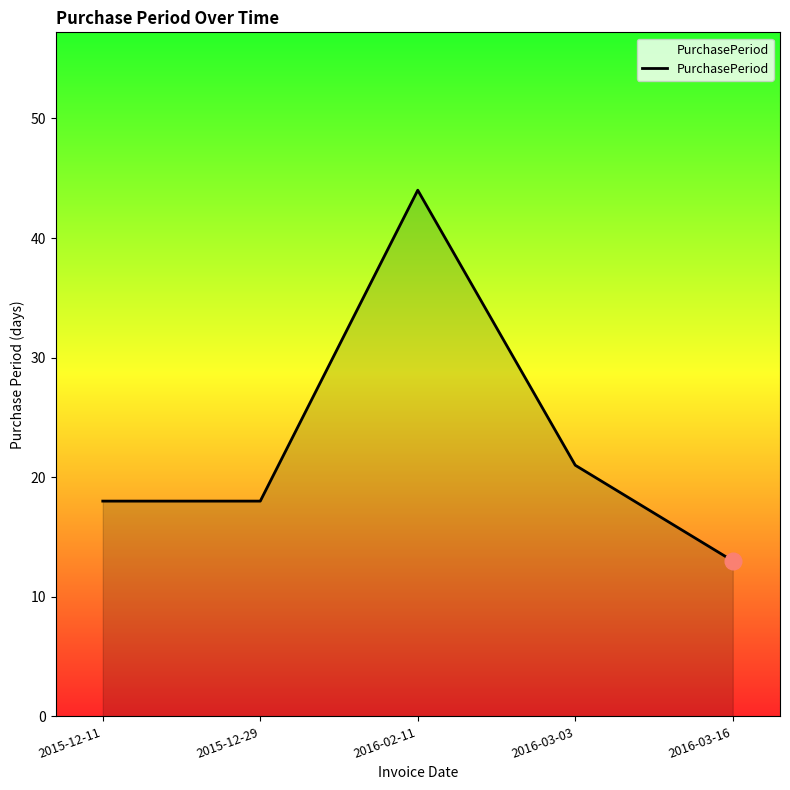

Count the number of categories in the chart.

5